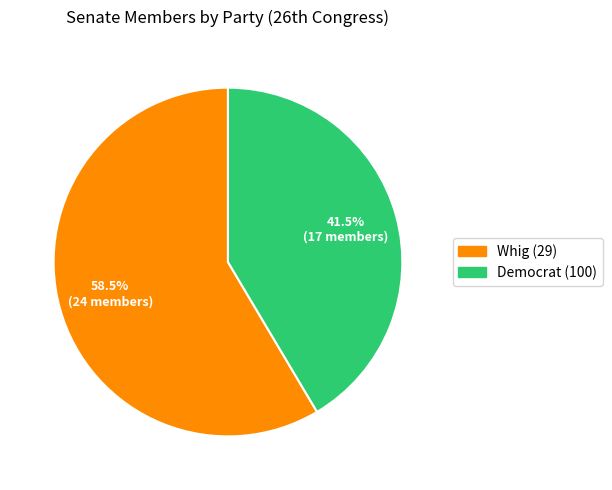

How many slices are in this pie chart?

2